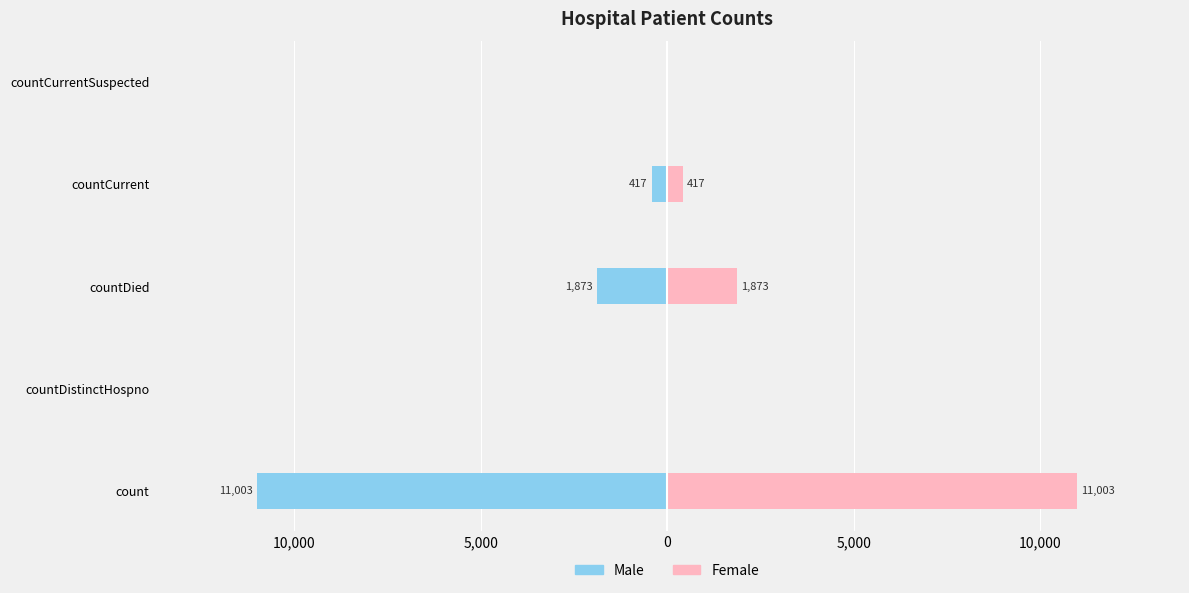

Reading left to right, transcribe all the data shown in this chart.

Male: -11003	0	-1873	-417	0
Female: 11003	0	1873	417	0